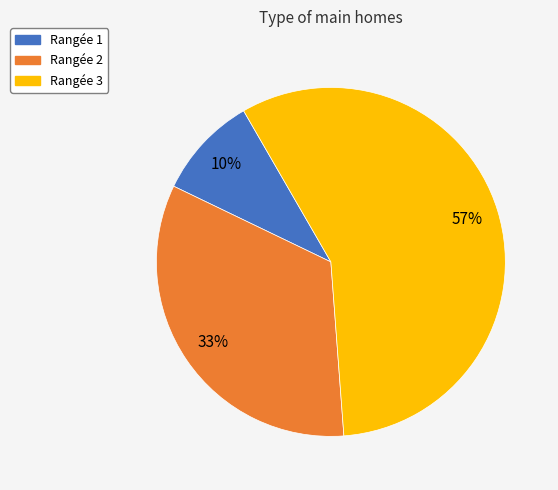

How many slices are in this pie chart?

3